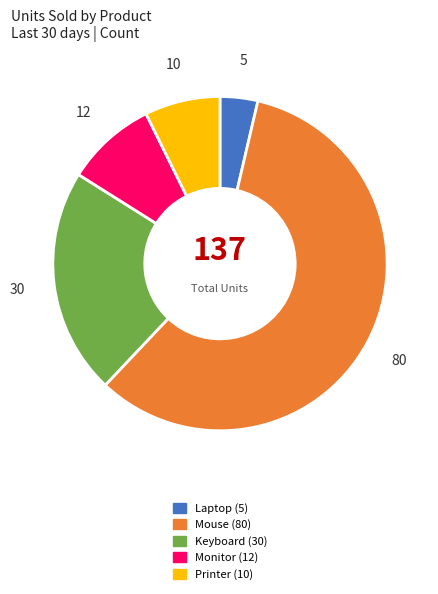

Which slice represents more than half of the pie?

Mouse